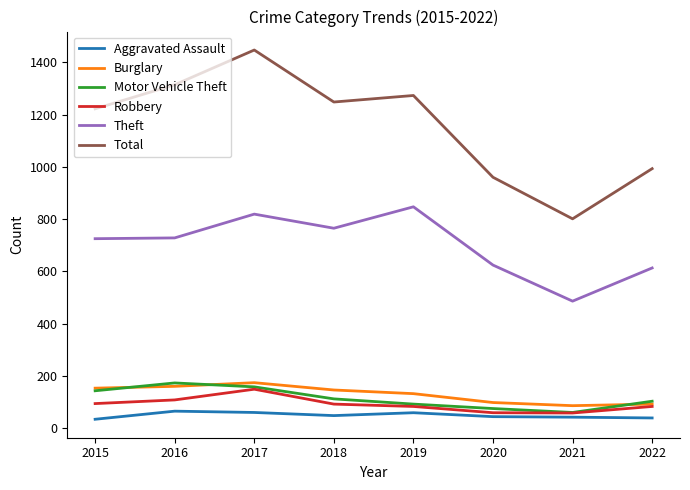

The Robbery series shows 217 at 2016. True or false?

False